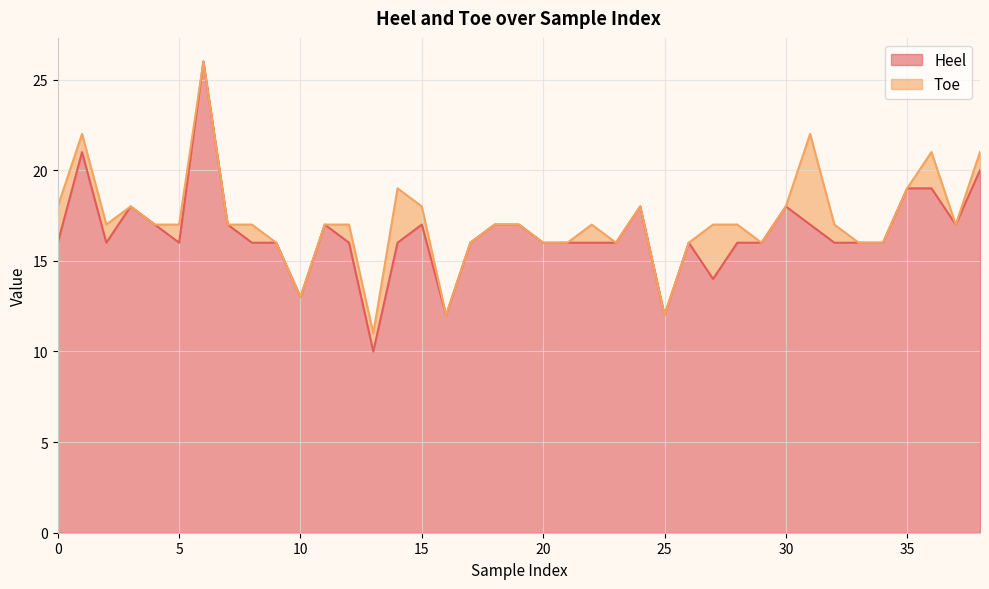

Which label corresponds to the largest value in the chart?

6